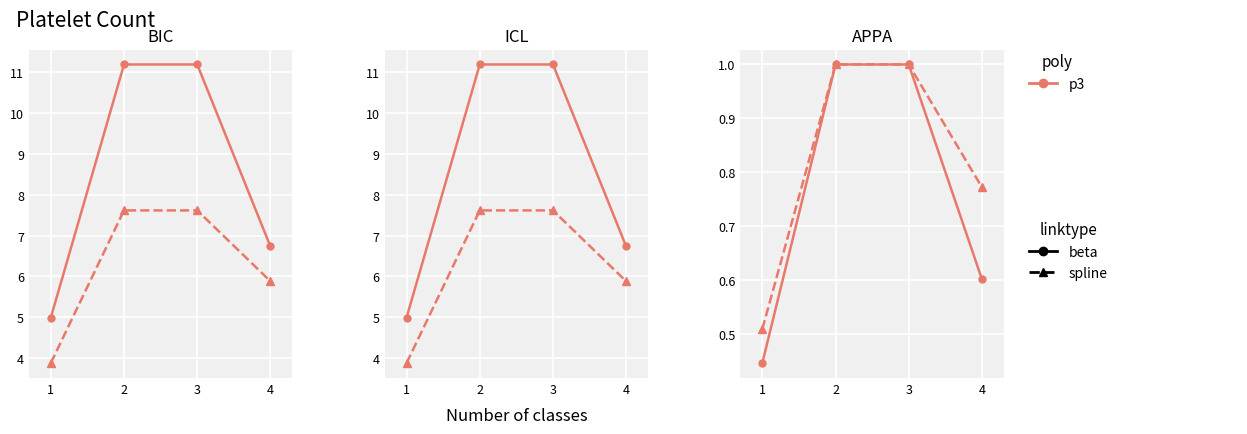

True or false: beta and spline intersect in this chart.

False